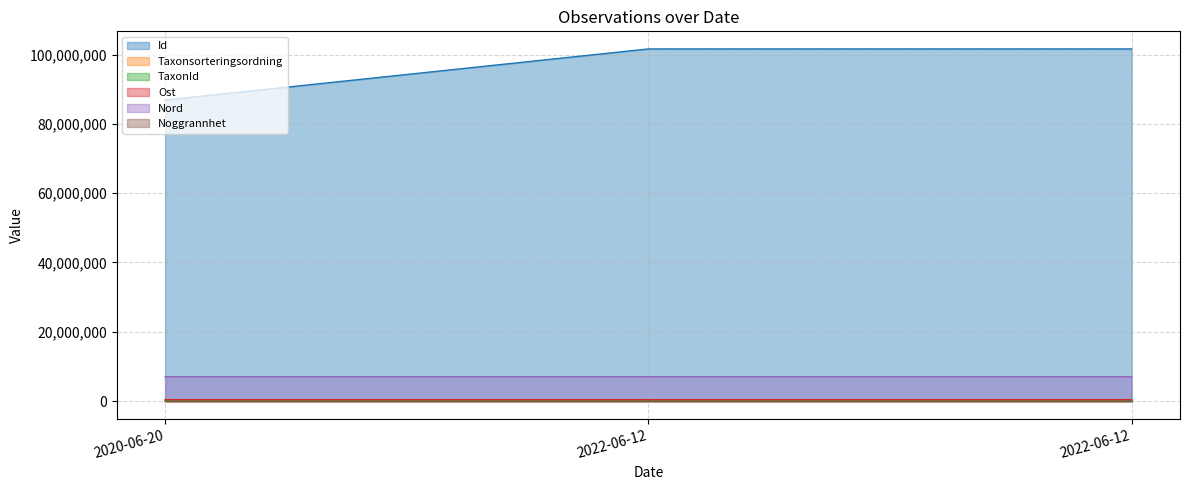

Is it true that Taxonsorteringsordning equals 113839.7 at 2022-06-12?

False